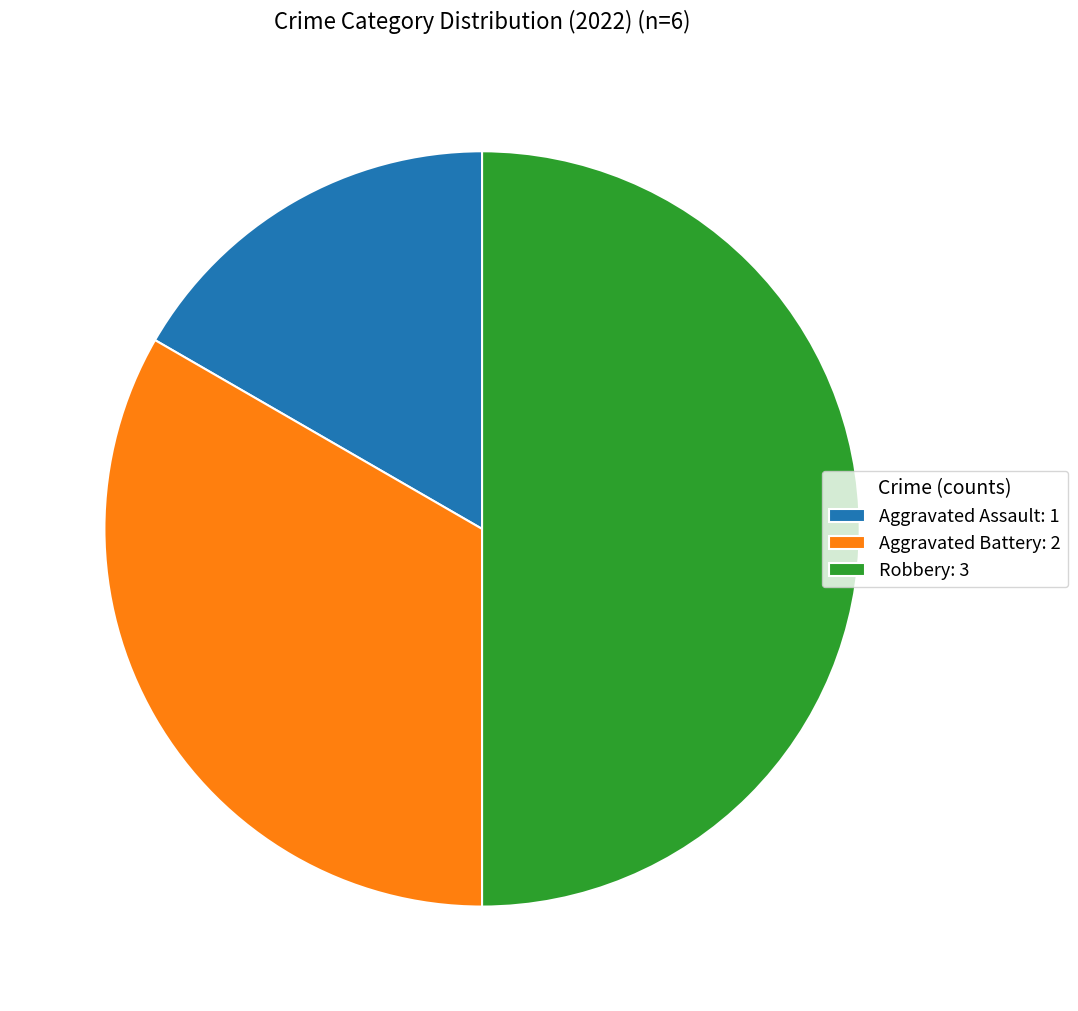

Approximately how many times larger is the value at Aggravated Battery: 2 compared to Aggravated Assault: 1?

2.0